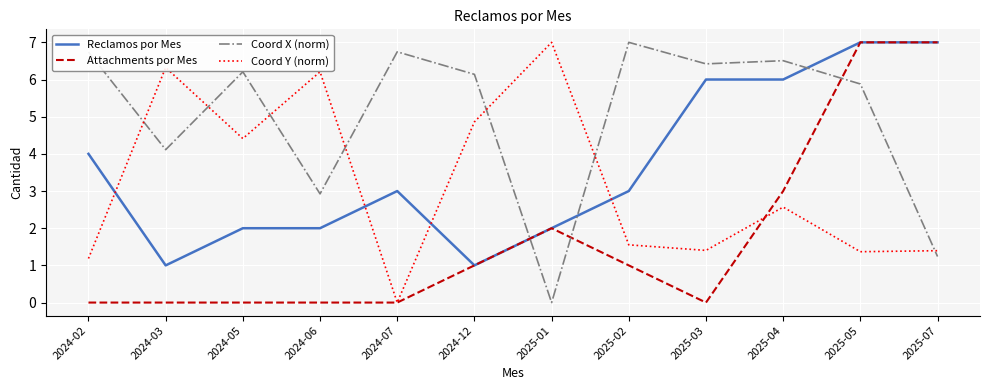

What position from the right is 2024-05?

10